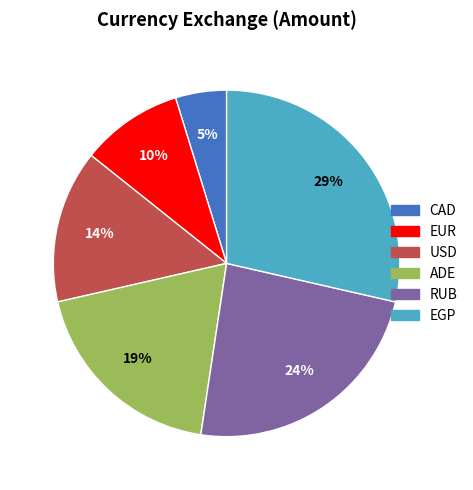

Rank the categories by value from highest to lowest.

EGP, RUB, ADE, USD, EUR, CAD